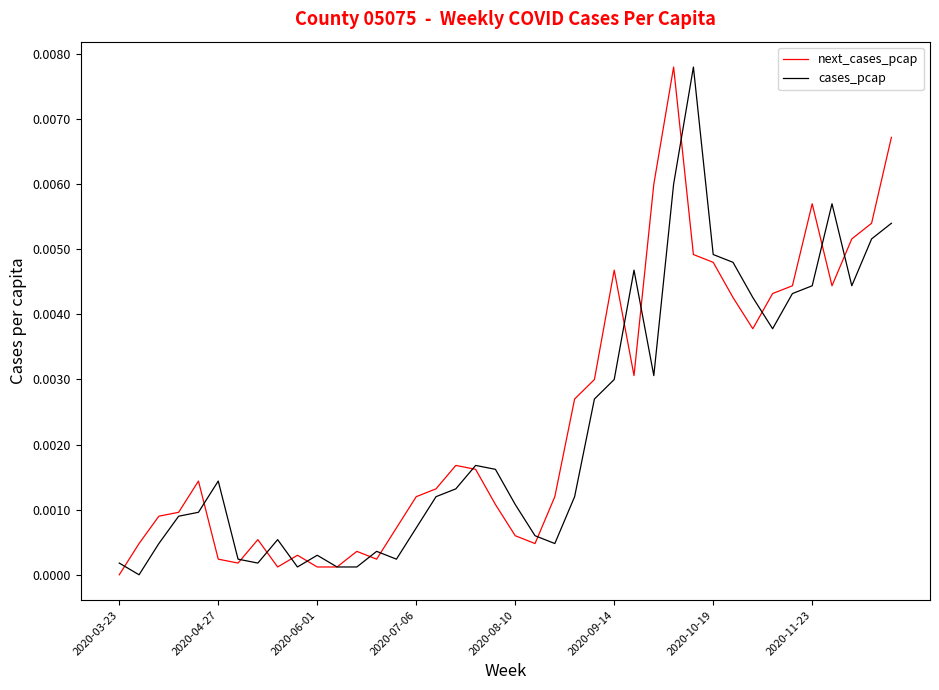

What is the sum of all next_cases_pcap values?

0.1